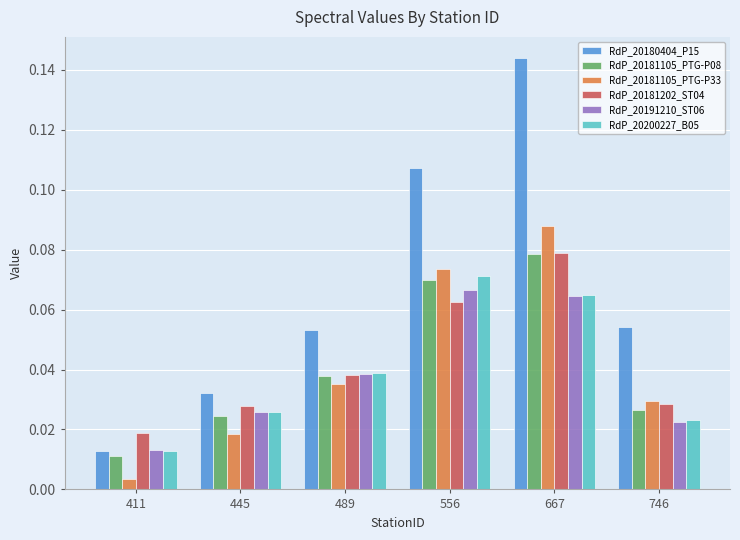

Which category has the lowest value in the RdP_20180404_P15 series?

411